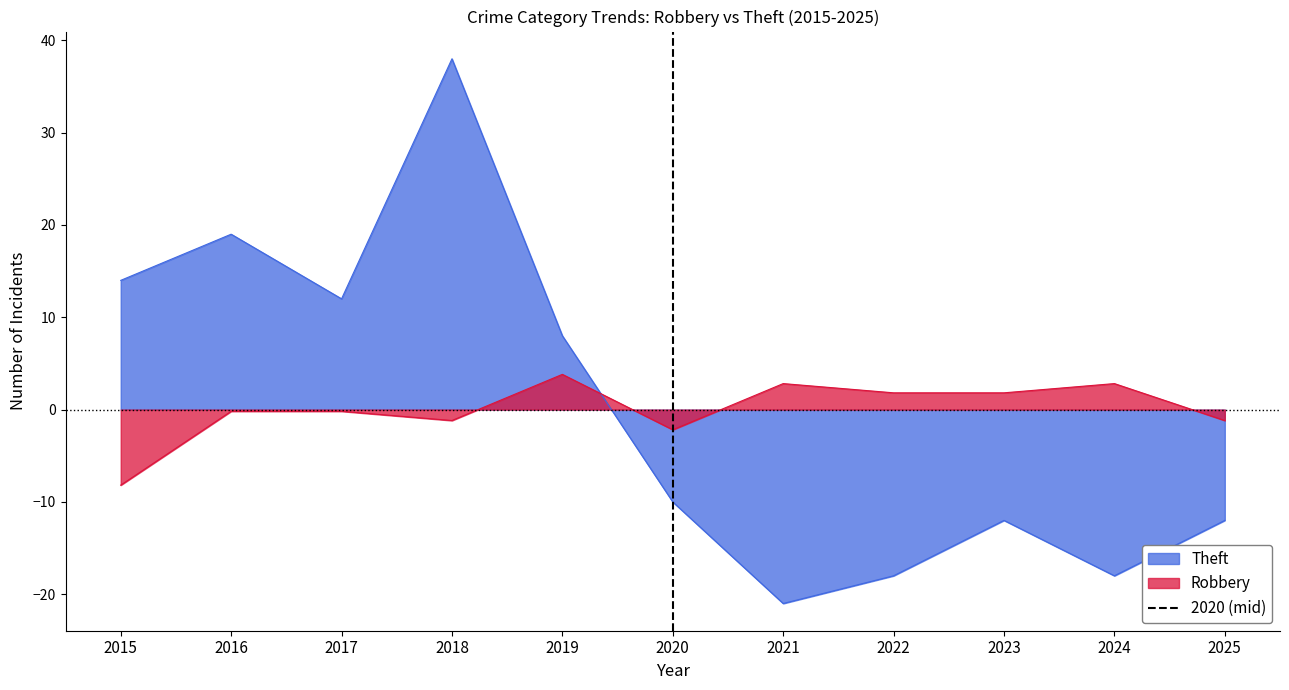

What is the highest value of the Theft series?

38.0